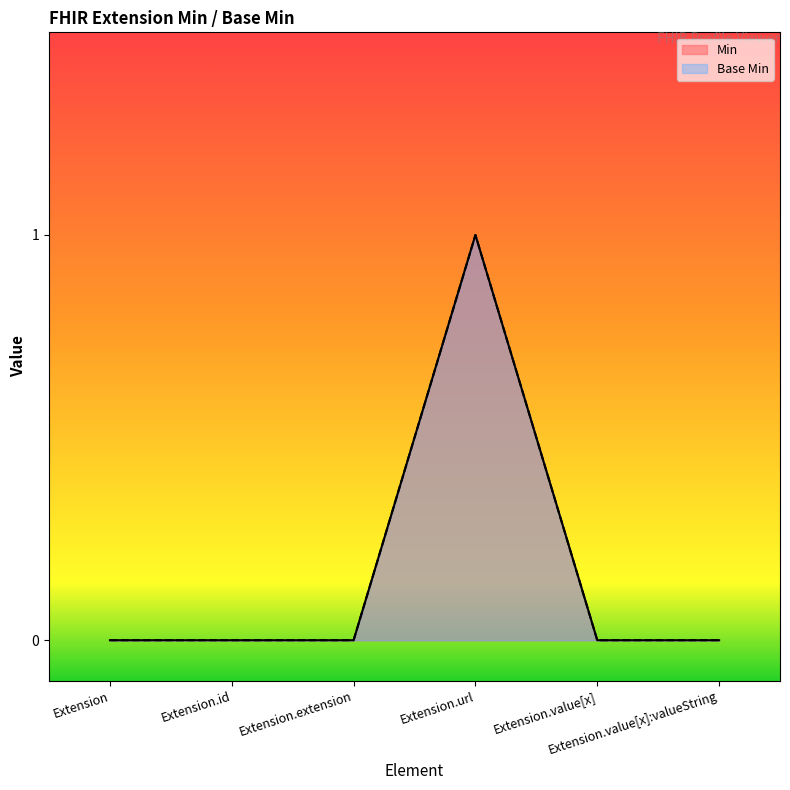

True or false: Base Min has more than 0 interior local peaks.

True